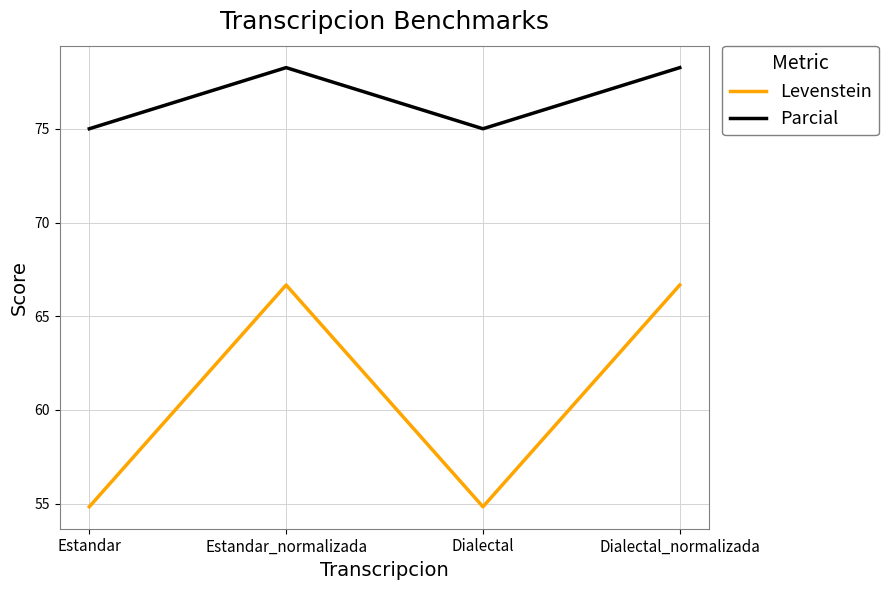

What are all the series names shown in the legend?

Levenstein, Parcial